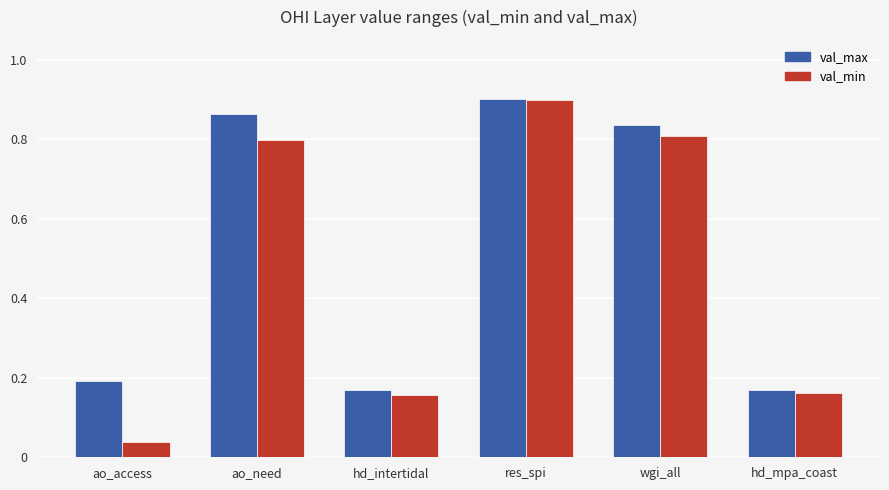

Which series has the largest total across all categories?

val_max